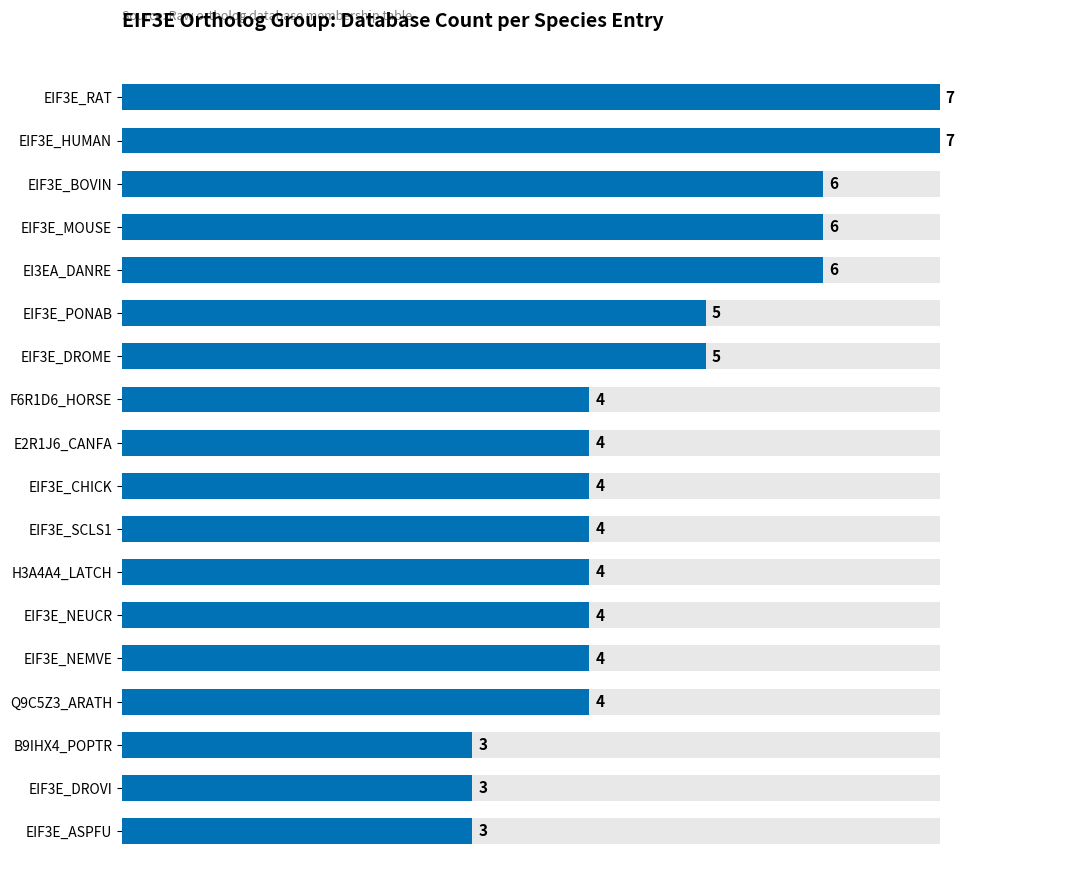

What is the greatest value displayed?

7